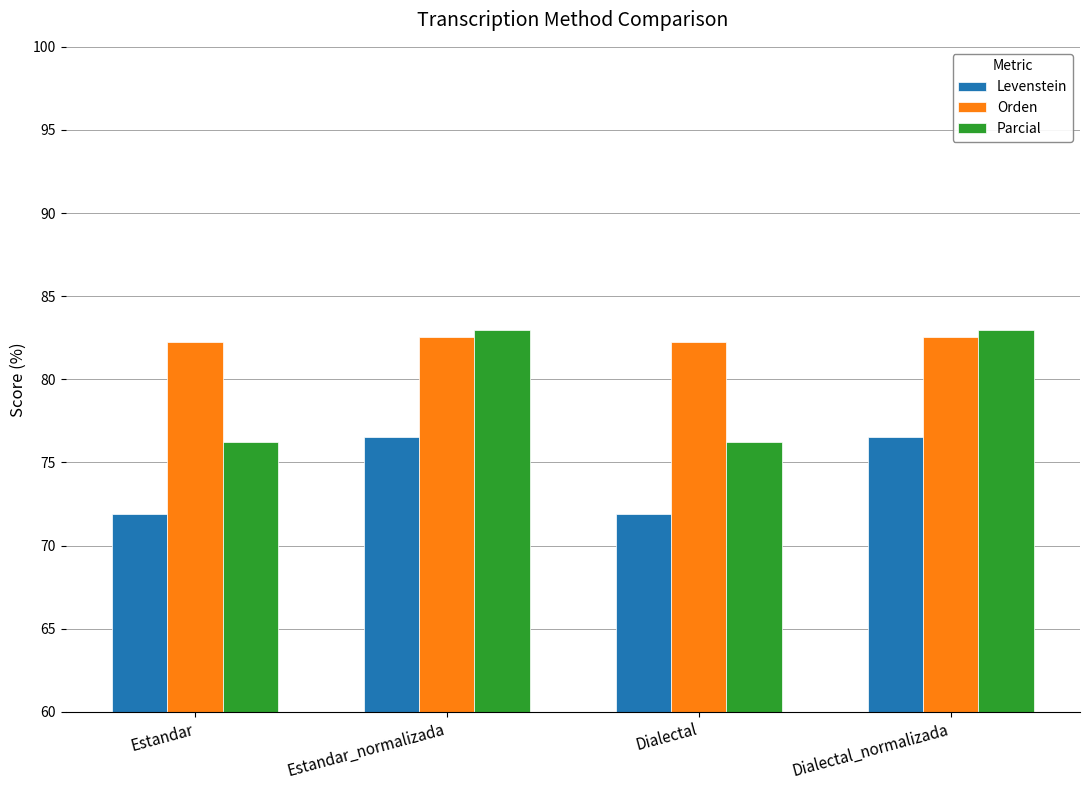

What is the highest value of the Parcial series?

83.0